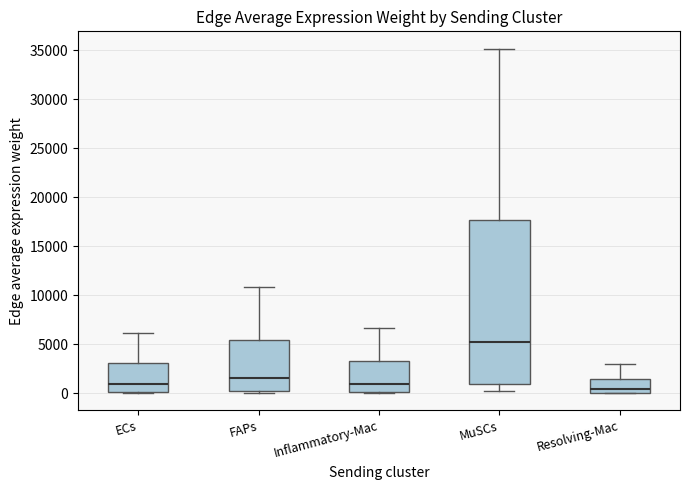

Reading left to right, transcribe this box plot: for each box, give where its median line is, the range the box spans, and where its two whiskers end, as read against the y-axis. The values are not printed on the chart, so give them approximately, as read against the axis.

ECs: median 1000, box 0 to 3000, whiskers 0 to 6000
FAPs: median 1500, box 500 to 5500, whiskers 0 to 11000
Inflammatory-Mac: median 1000, box 0 to 3500, whiskers 0 to 6500
MuSCs: median 5000, box 1000 to 17500, whiskers 500 to 35000
Resolving-Mac: median 500, box 0 to 1500, whiskers 0 to 3000